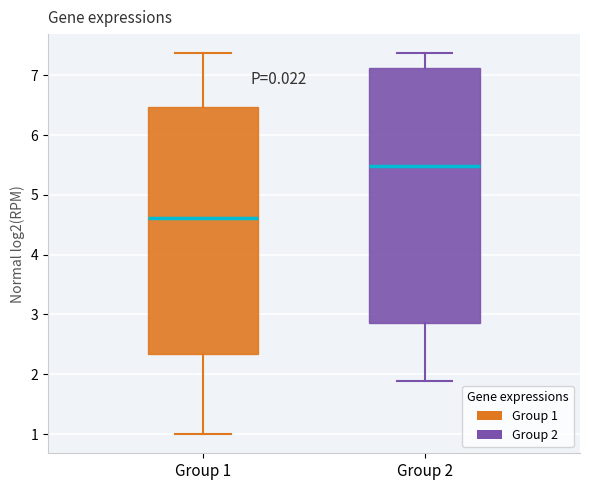

Reading left to right, read every box against the y-axis: the position of its median line, the range the box covers, and the ends of its whiskers. The values are not printed on the chart, so give them approximately, as read against the axis.

Group 1: median 4.6, box 2.3 to 6.5, whiskers 1.0 to 7.4
Group 2: median 5.5, box 2.9 to 7.1, whiskers 1.9 to 7.4